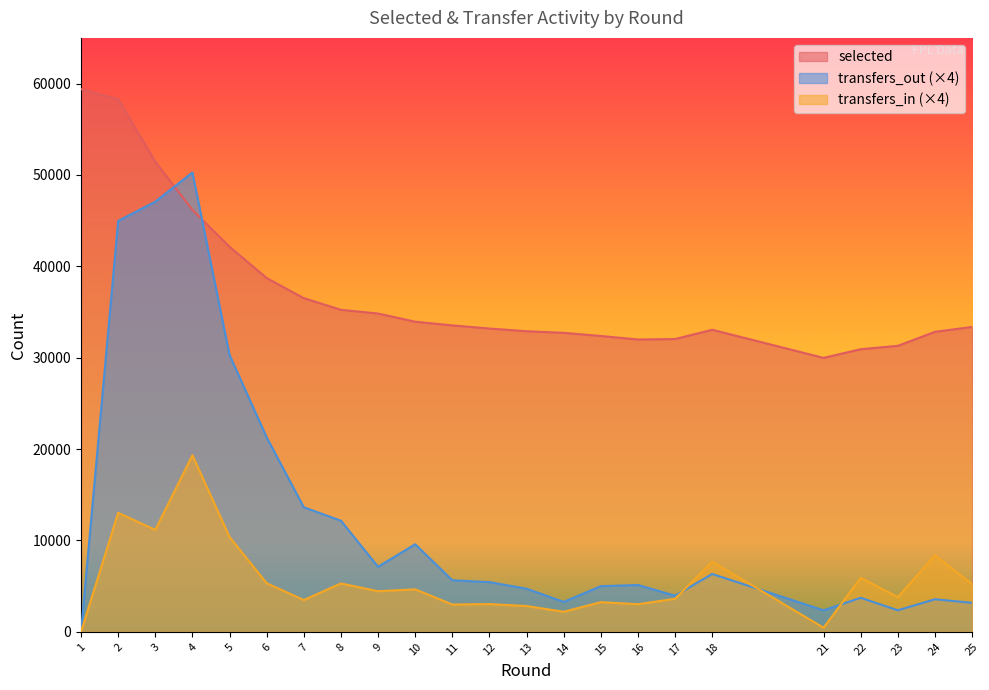

At which category is the sum across all series the highest?

2